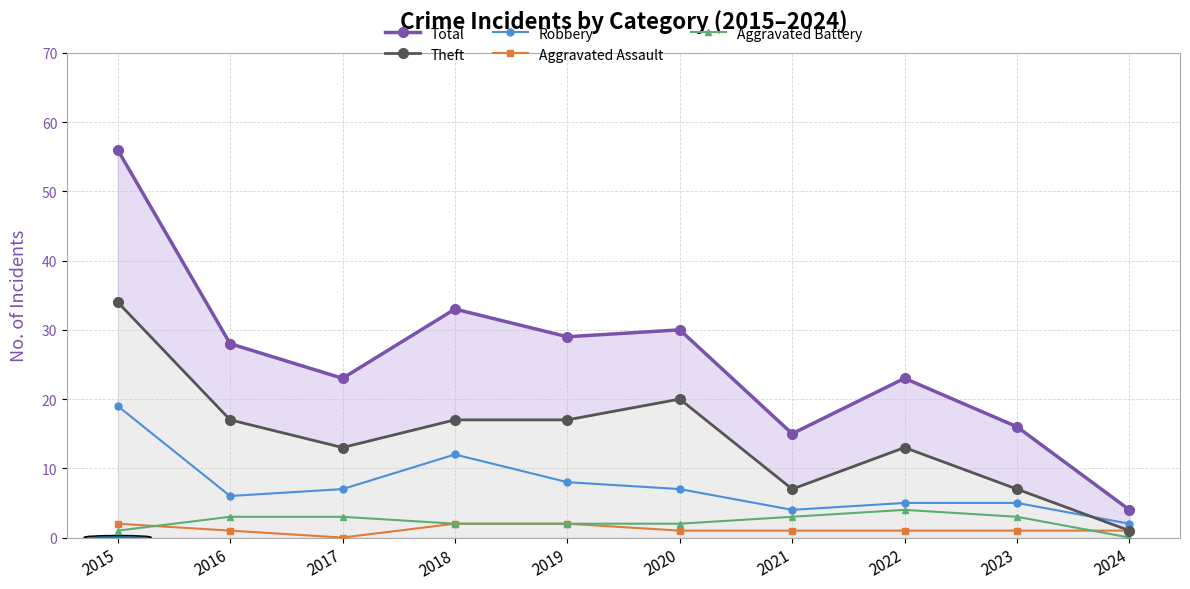

At which category is the sum across all series the highest?

2015